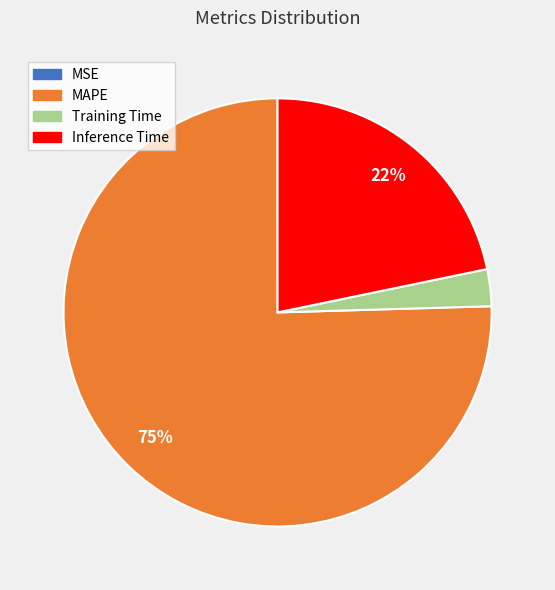

Is there any slice that represents more than half of the pie?

Yes